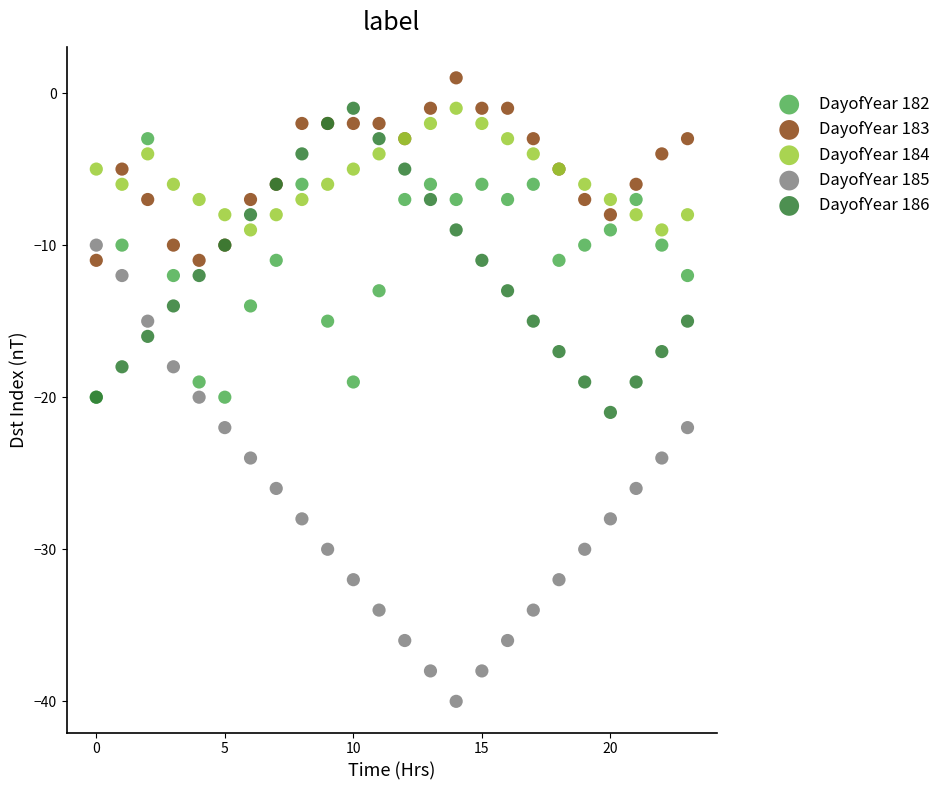

Which series reaches the minimum Y coordinate?

DayofYear 185